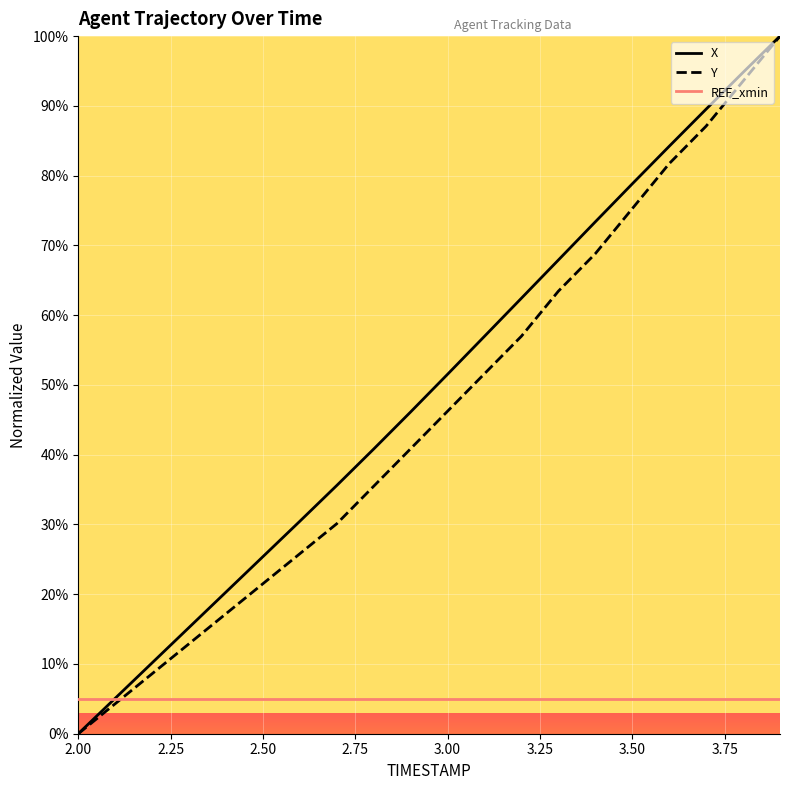

What is the maximum value for Y?

100.0